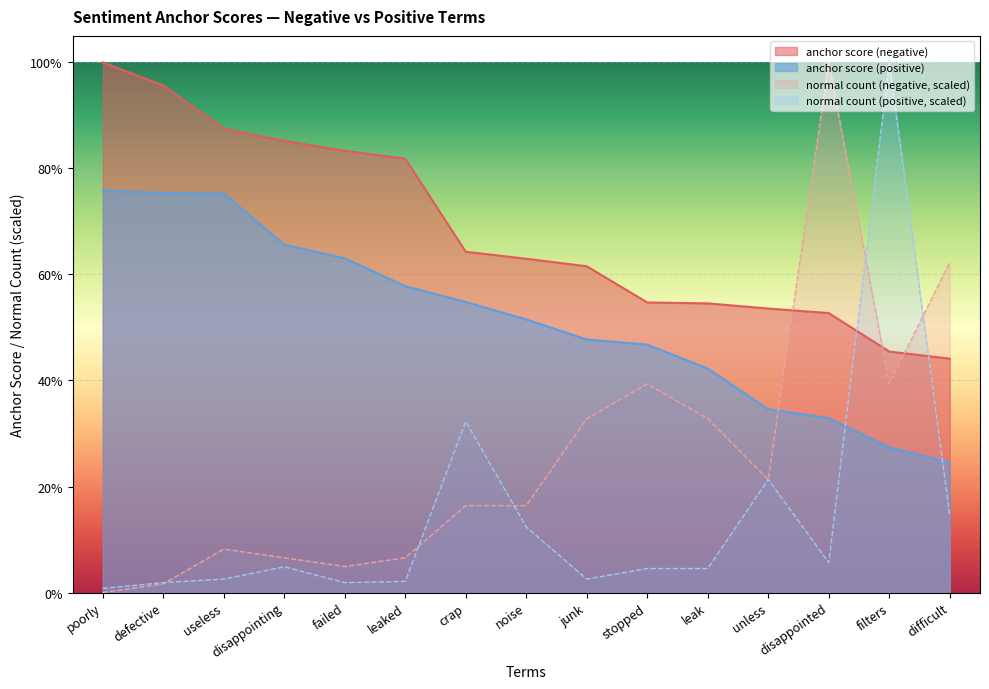

What is the label of the 10th point from the left?

stopped